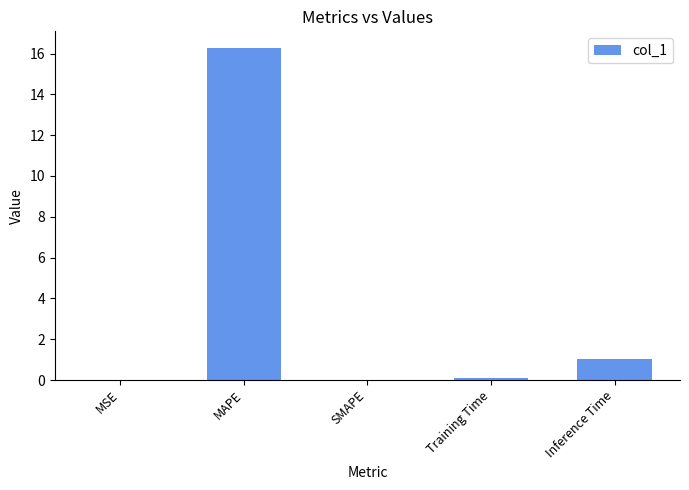

What is the maximum value shown in the chart?

16.3